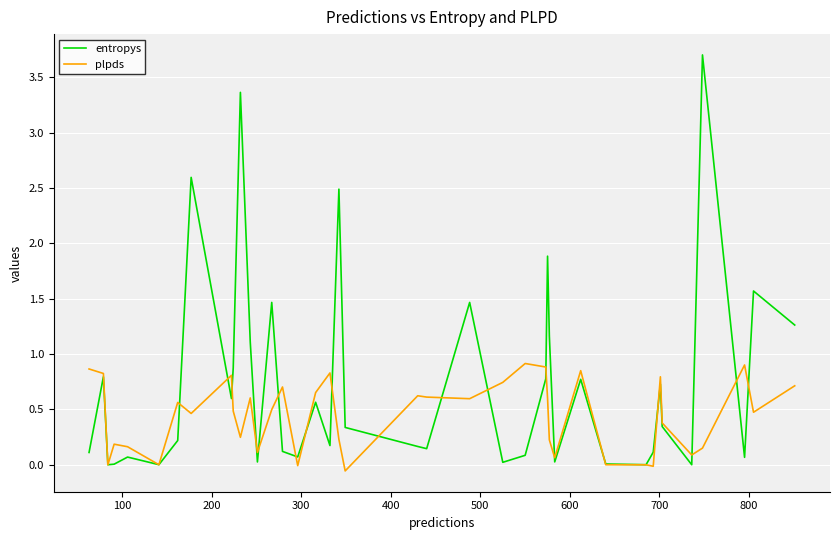

Does the chart display data point markers on the line(s)?

No